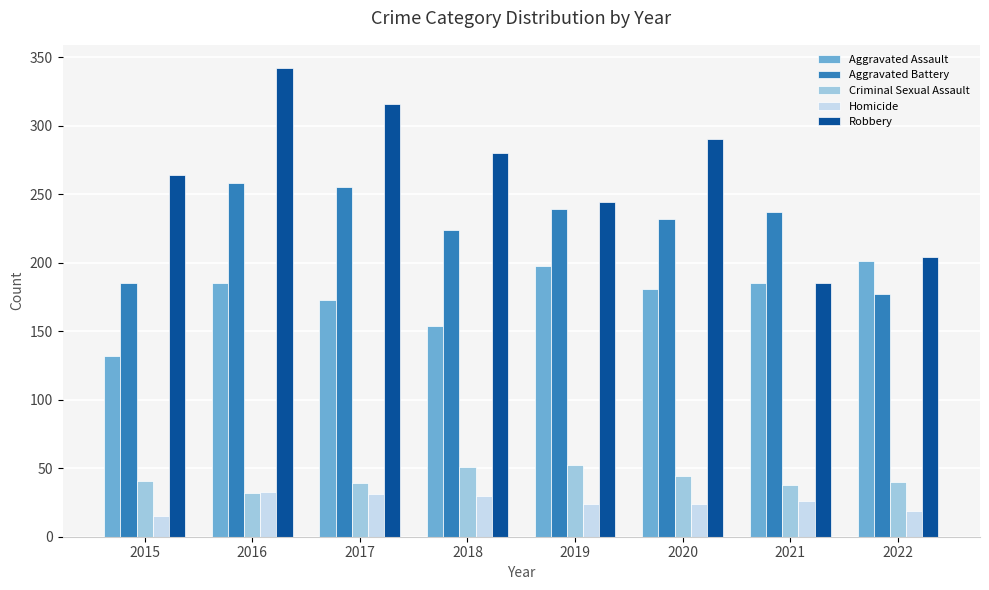

Between 2019 and 2020, which series saw the biggest shift?

Robbery